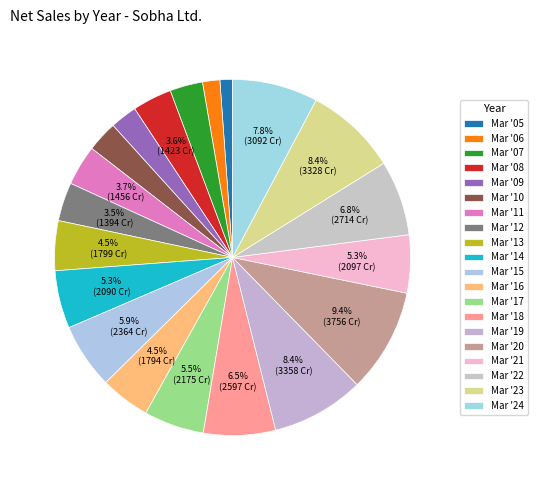

Is Mar '22 the majority of the pie?

No